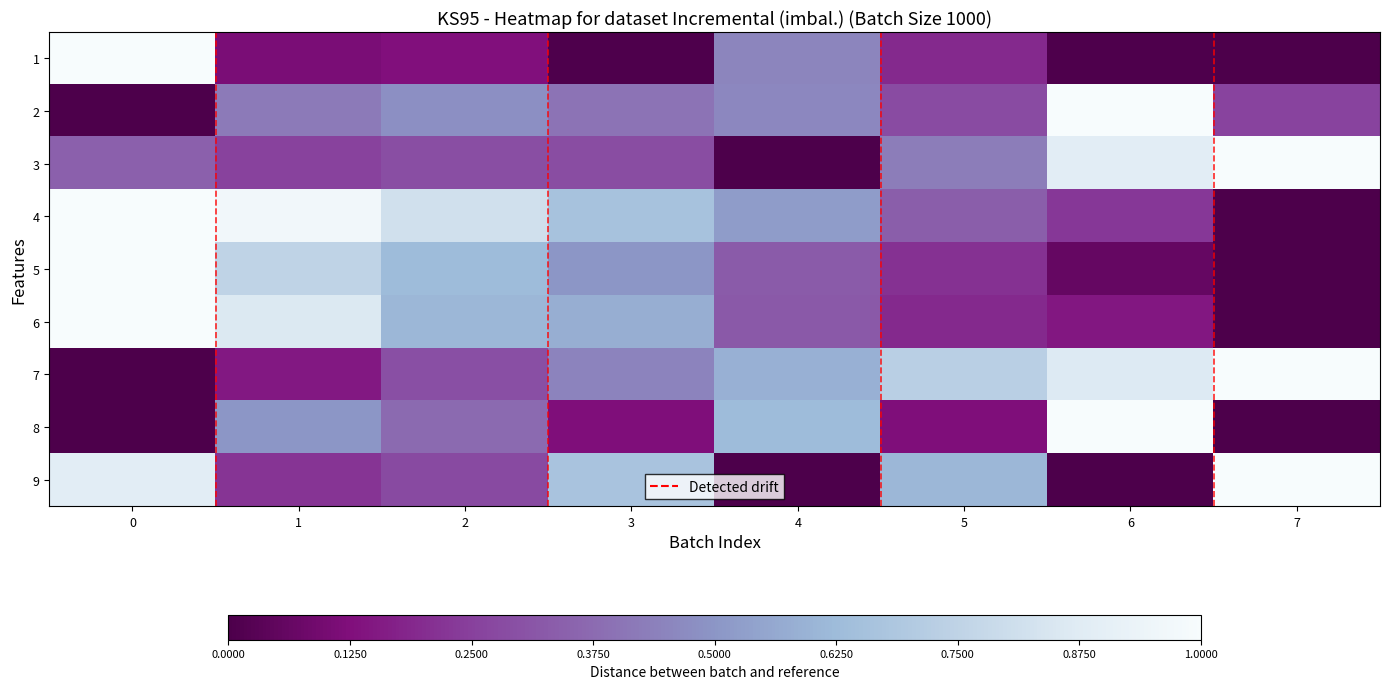

Reading left to right, what are all the values shown in this chart?

1: 0=1.0	1=0.1	2=0.1	3=0.0	4=0.5	5=0.2	6=0.0	7=0.0
2: 0=0.0	1=0.4	2=0.5	3=0.4	4=0.5	5=0.3	6=1.0	7=0.3
3: 0=0.3	1=0.3	2=0.3	3=0.3	4=0.0	5=0.4	6=0.9	7=1.0
4: 0=1.0	1=1.0	2=0.8	3=0.7	4=0.5	5=0.3	6=0.2	7=0.0
5: 0=1.0	1=0.8	2=0.6	3=0.5	4=0.3	5=0.2	6=0.1	7=0.0
6: 0=1.0	1=0.9	2=0.6	3=0.6	4=0.3	5=0.2	6=0.1	7=0.0
7: 0=0.0	1=0.1	2=0.3	3=0.4	4=0.6	5=0.7	6=0.9	7=1.0
8: 0=0.0	1=0.5	2=0.4	3=0.1	4=0.6	5=0.1	6=1.0	7=0.0
9: 0=0.9	1=0.2	2=0.3	3=0.7	4=0.0	5=0.6	6=0.0	7=1.0